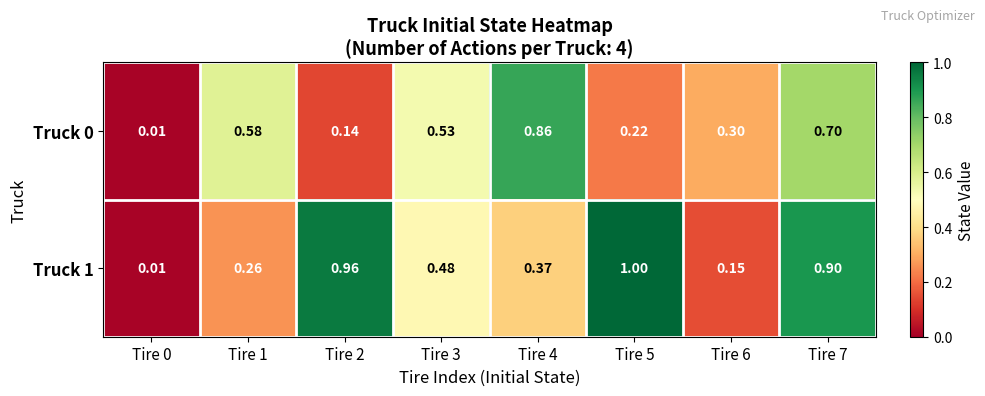

How many data points does each series have?

8